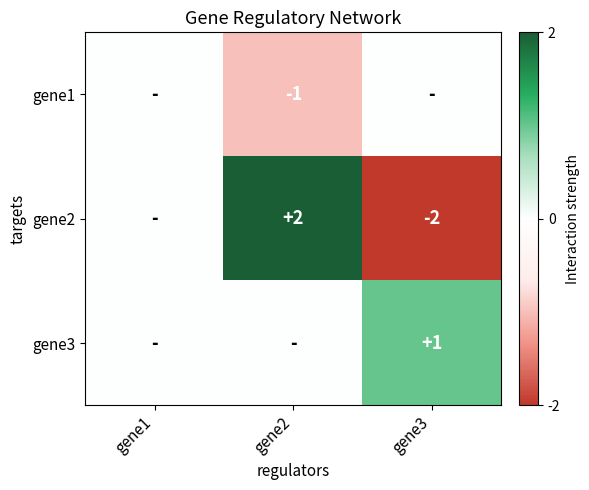

True or false: gene2 has a value of 3 at gene2.

False